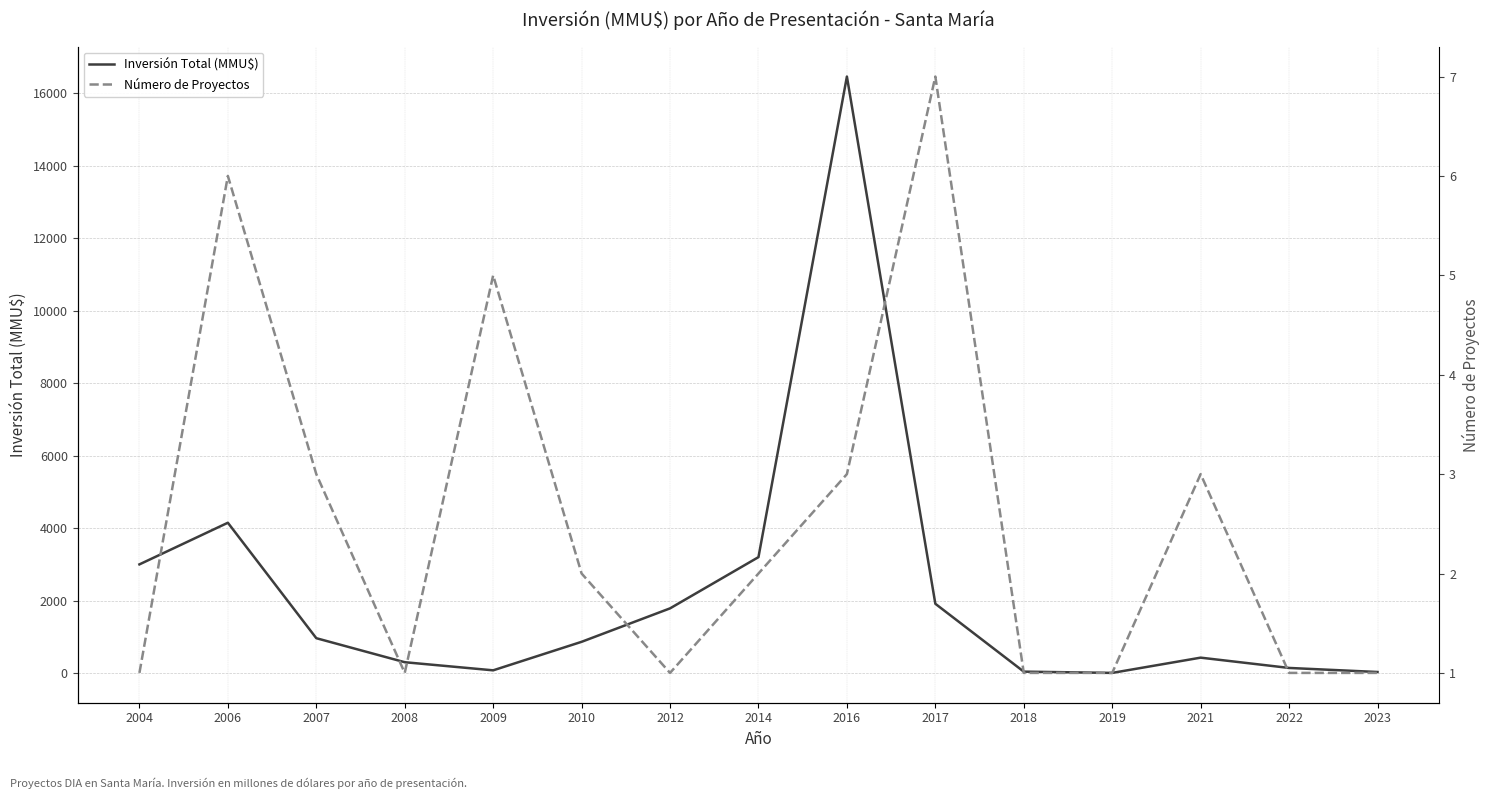

True or false: Inversión Total (MMU$) and Número de Proyectos intersect in this chart.

False